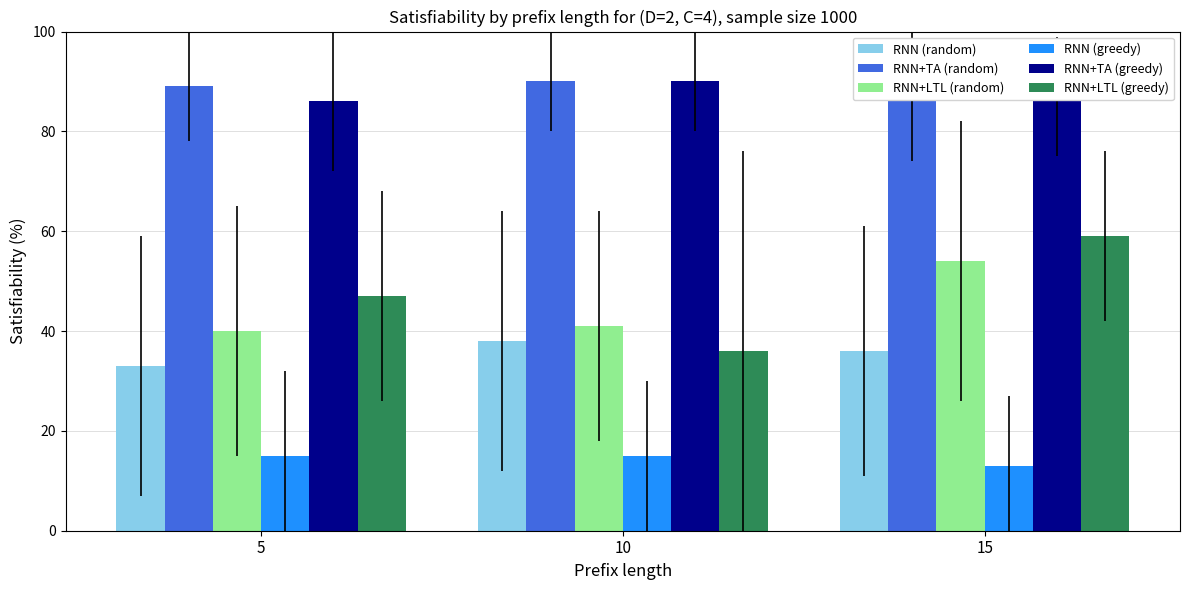

Is it true that RNN+TA (random) equals 120 at 10?

False